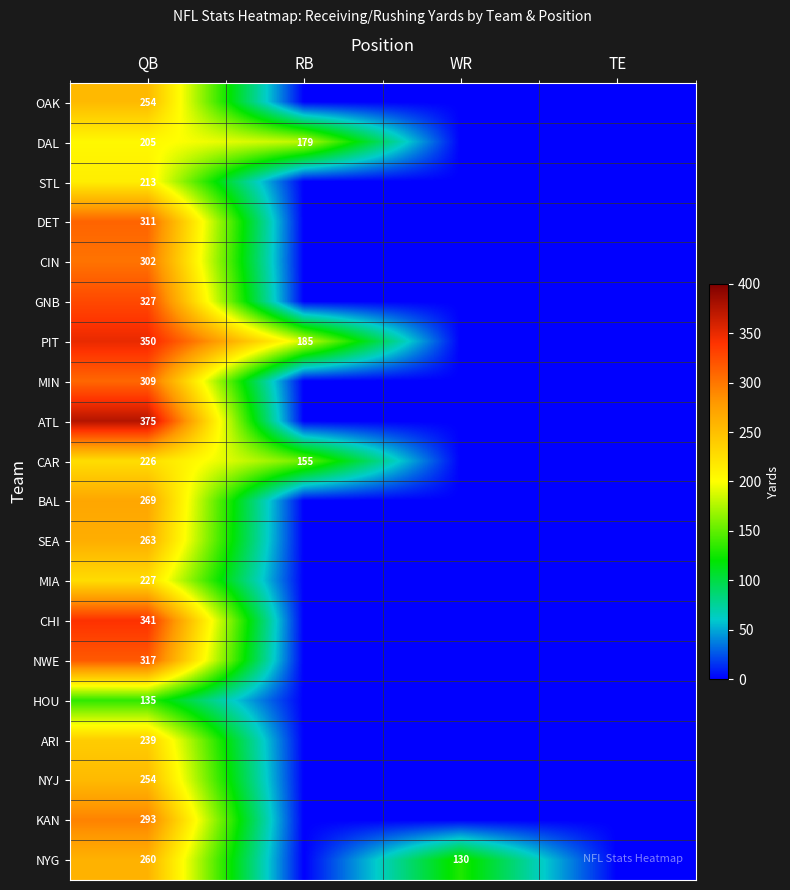

True or false: BAL has a value of 383 at QB.

False